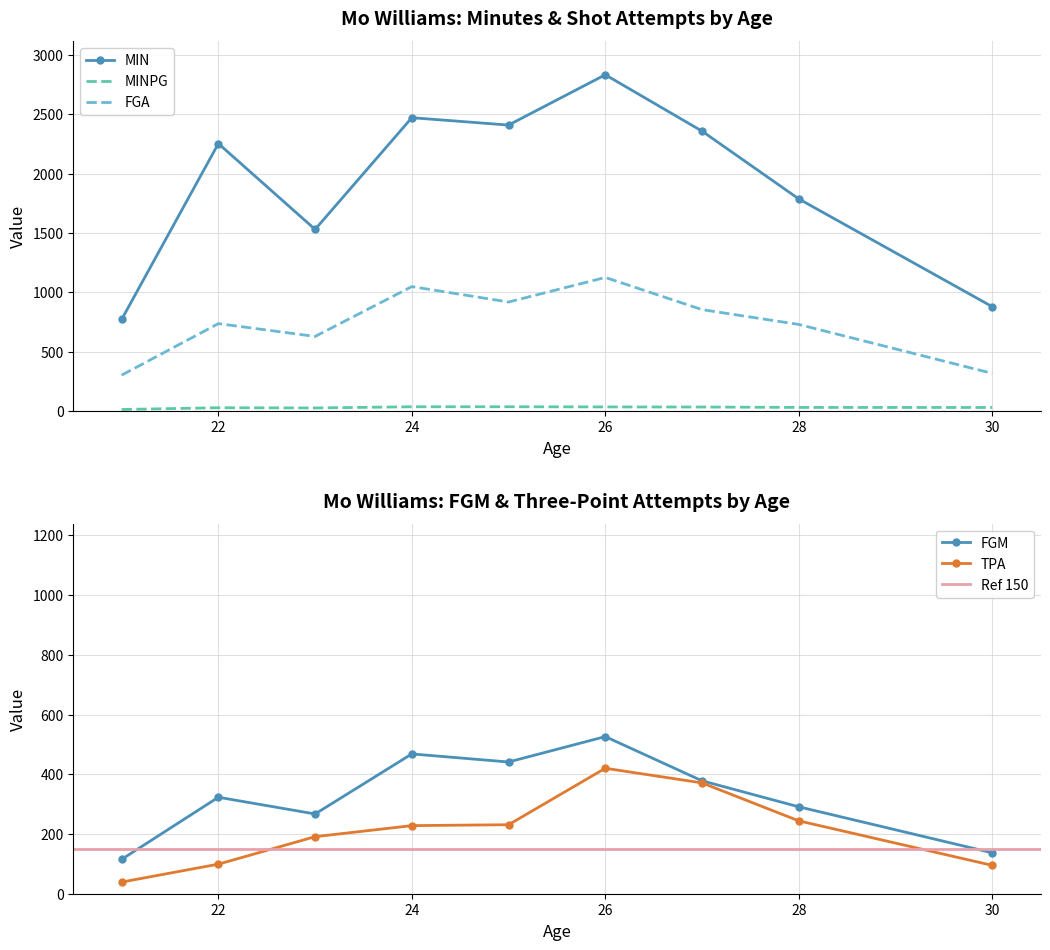

The TPA series shows 371.0 at 27. True or false?

True